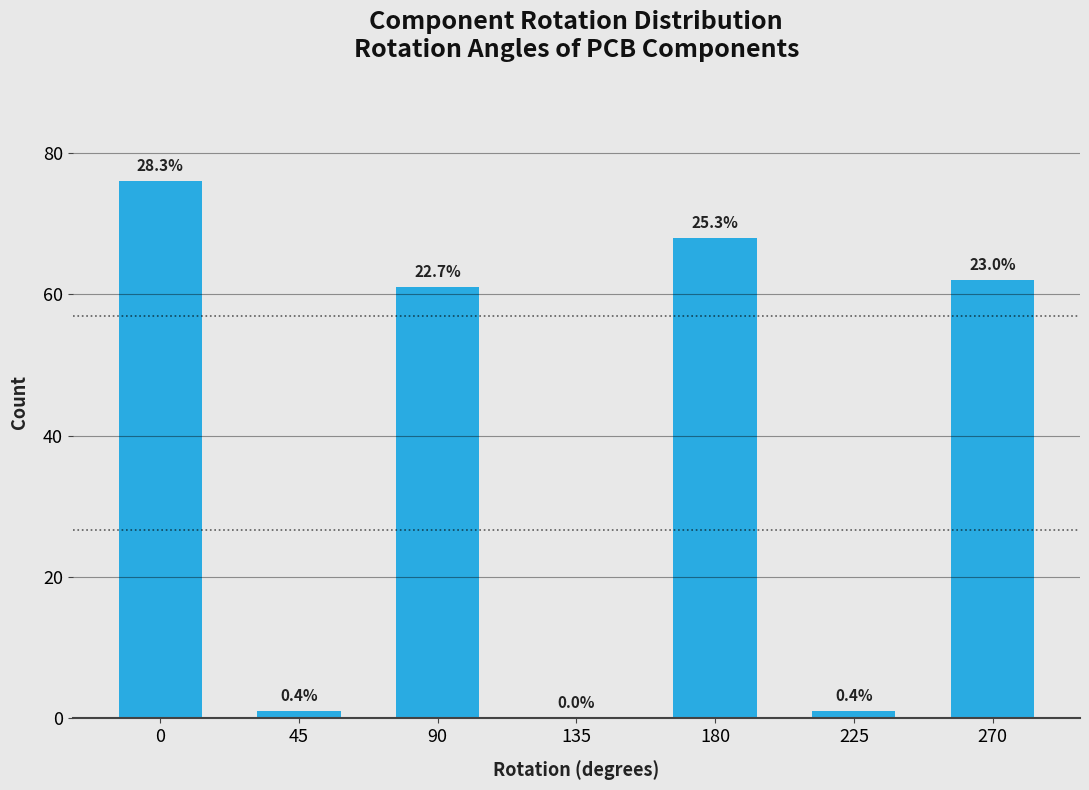

Are the bars horizontal?

No